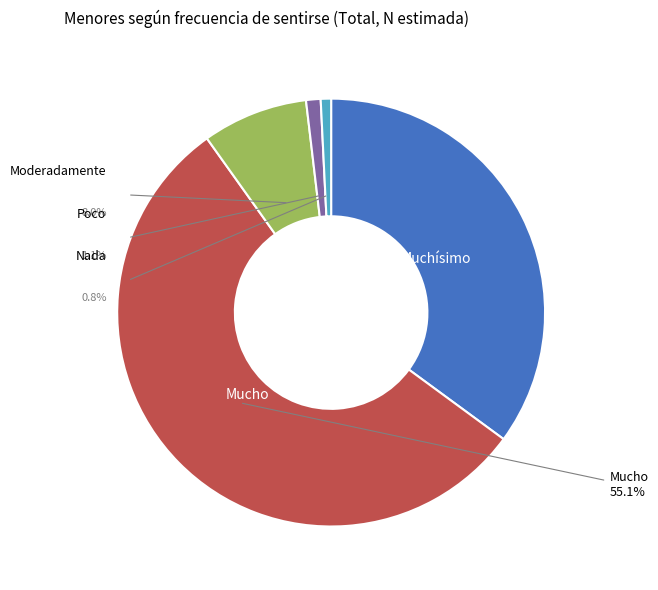

Which category has the smallest portion of the pie?

Nada